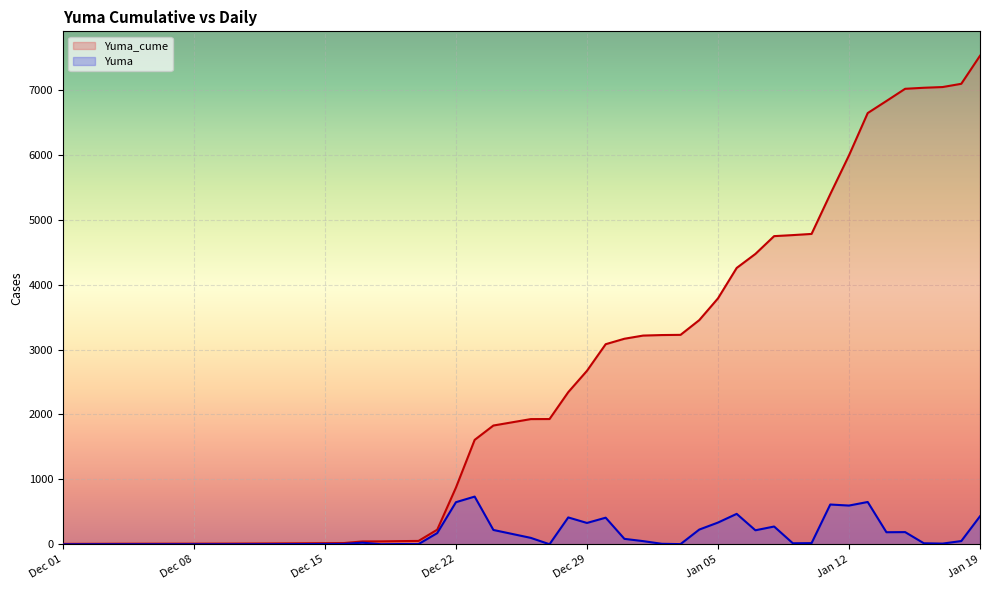

Which series has the largest range (max minus min)?

Yuma_cume